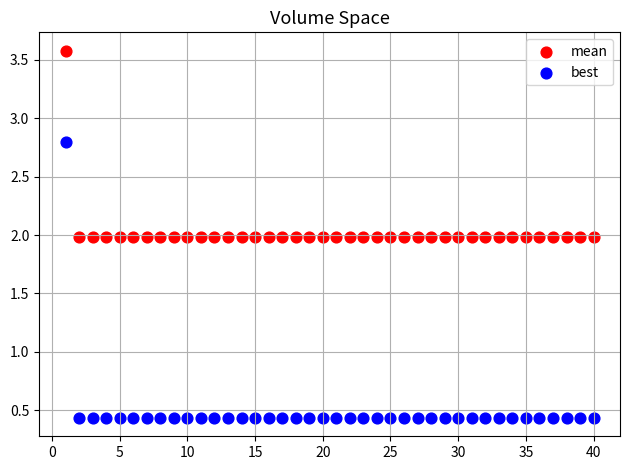

Which series contains the highest Y value?

mean